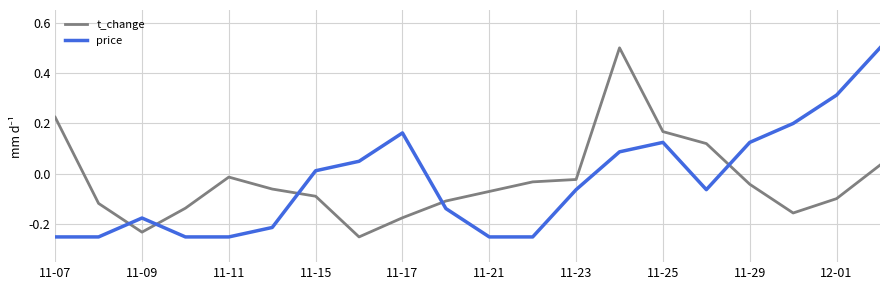

True or false: t_change and price cross at least once.

True